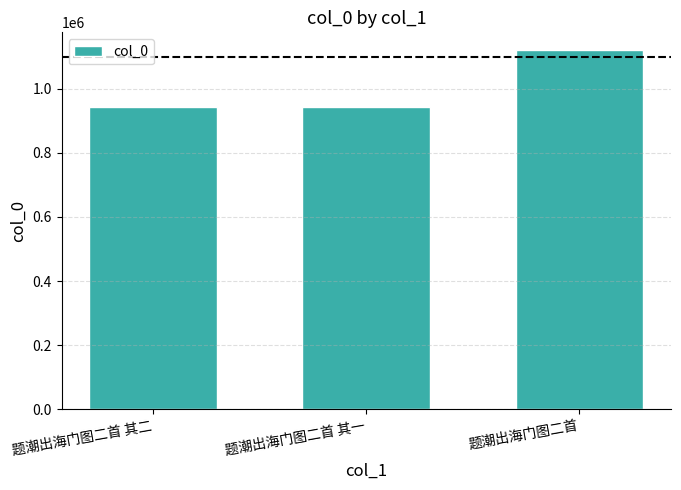

What position from the right is 题潮出海门图二首 其二?

3